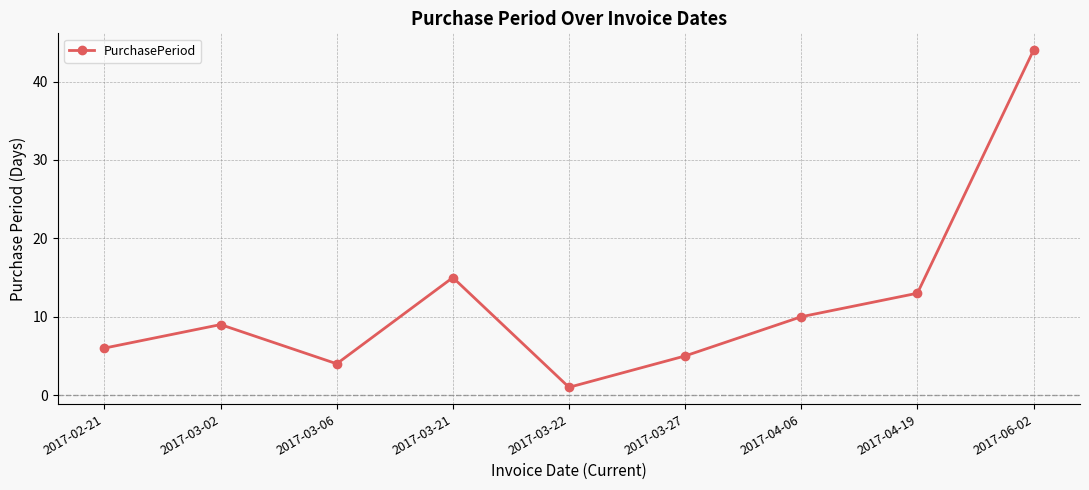

What is the minimum value shown in the chart?

1